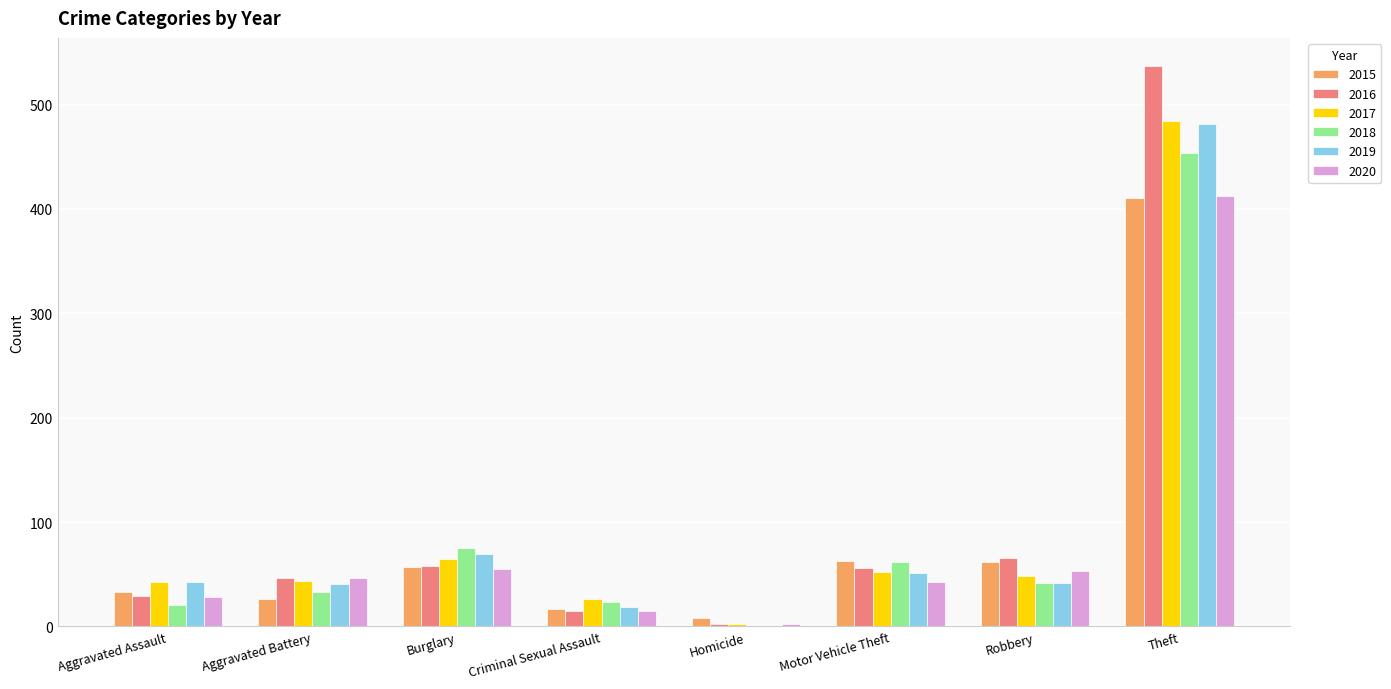

Is the value of 2017 at Aggravated Assault greater than the value of 2016 at Homicide?

Yes